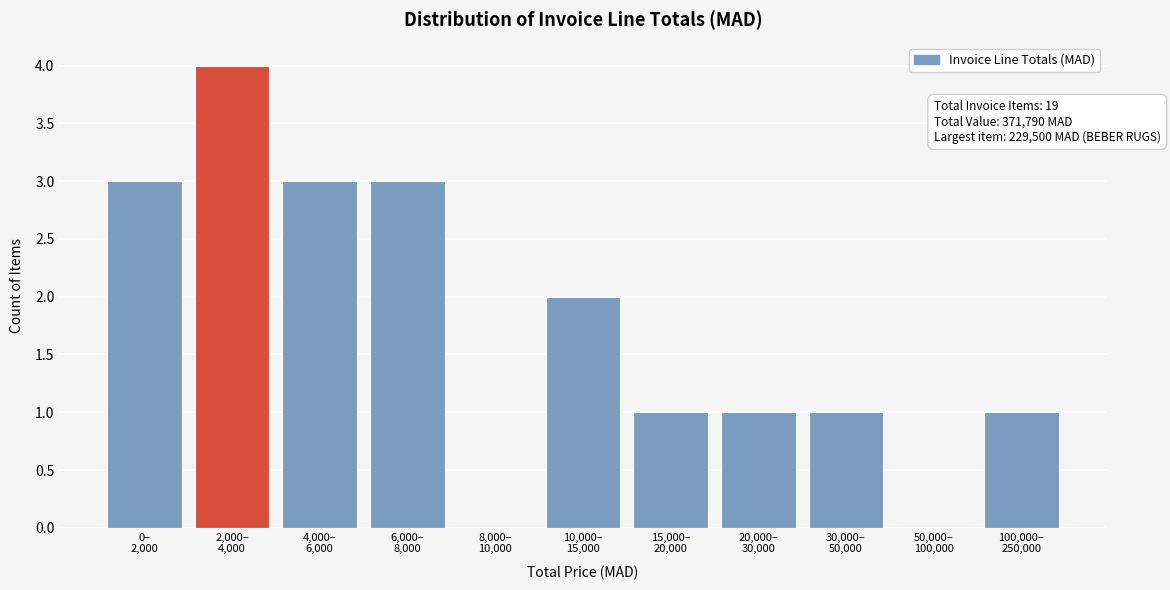

What is the maximum value shown in the chart?

4